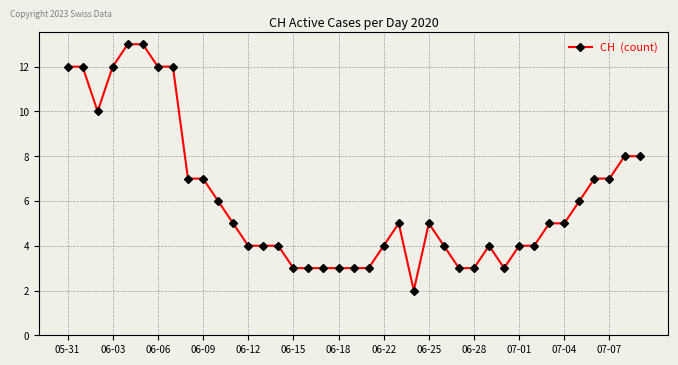

What is the value of the 26th point from the left?

4